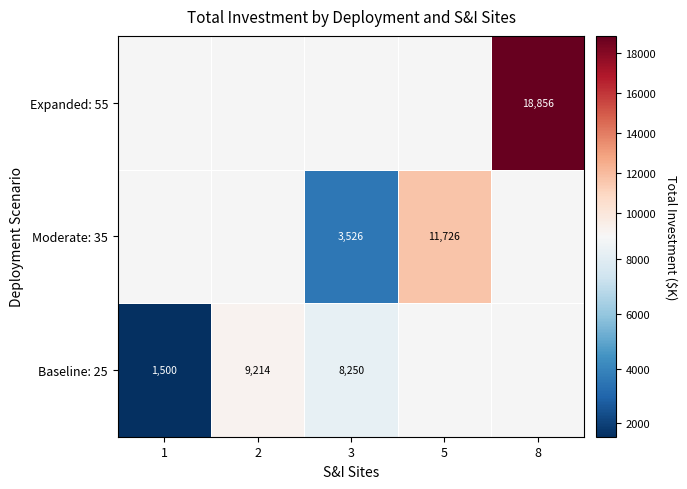

The Baseline: 25 series shows 1500 at 1. True or false?

True